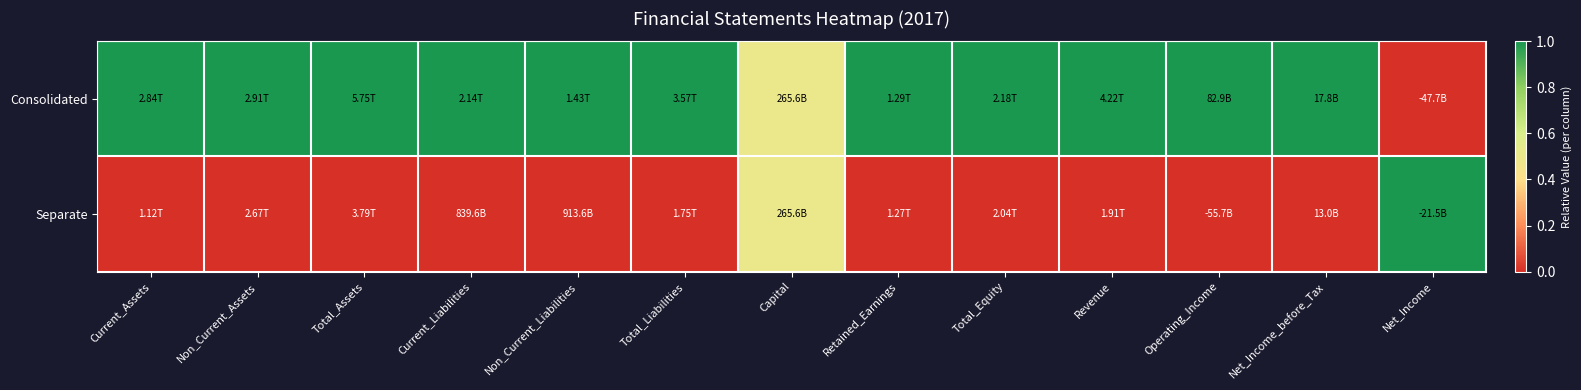

Reading right to left, transcribe all the data shown in this chart.

Consolidated: Net_Income=0.0	Net_Income_before_Tax=1.0	Operating_Income=1.0	Revenue=1.0	Total_Equity=1.0	Retained_Earnings=1.0	Capital=0.5	Total_Liabilities=1.0	Non_Current_Liabilities=1.0	Current_Liabilities=1.0	Total_Assets=1.0	Non_Current_Assets=1.0	Current_Assets=1.0
Separate: Net_Income=1.0	Net_Income_before_Tax=0.0	Operating_Income=0.0	Revenue=0.0	Total_Equity=0.0	Retained_Earnings=0.0	Capital=0.5	Total_Liabilities=0.0	Non_Current_Liabilities=0.0	Current_Liabilities=0.0	Total_Assets=0.0	Non_Current_Assets=0.0	Current_Assets=0.0